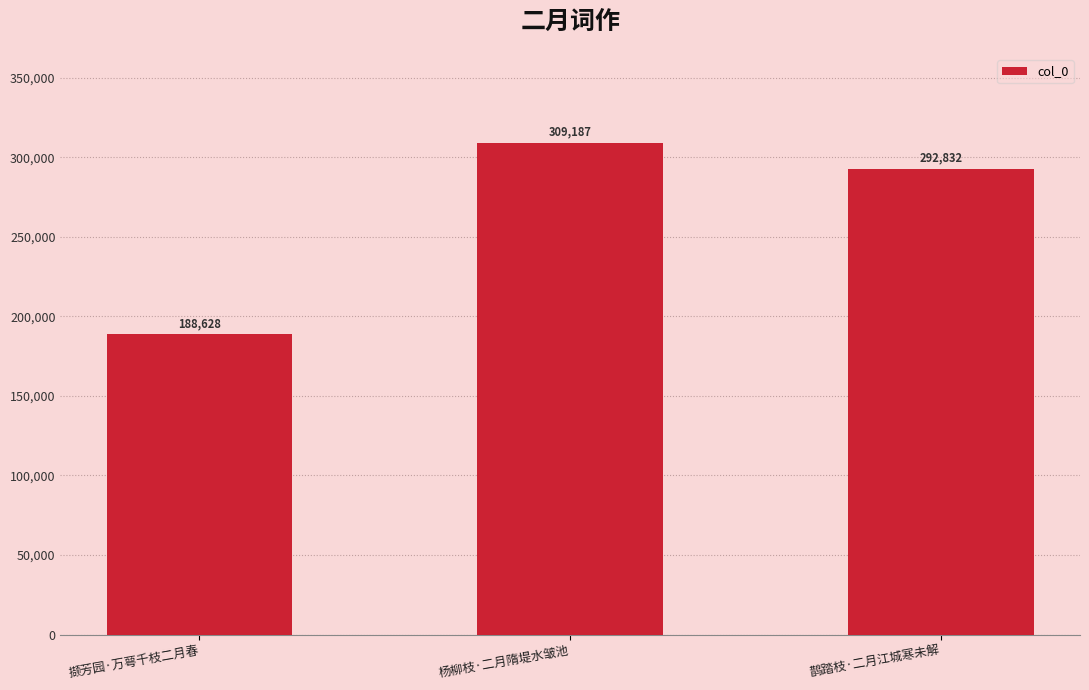

Reading left to right, what are all the values shown in this chart?

188628	309187	292832